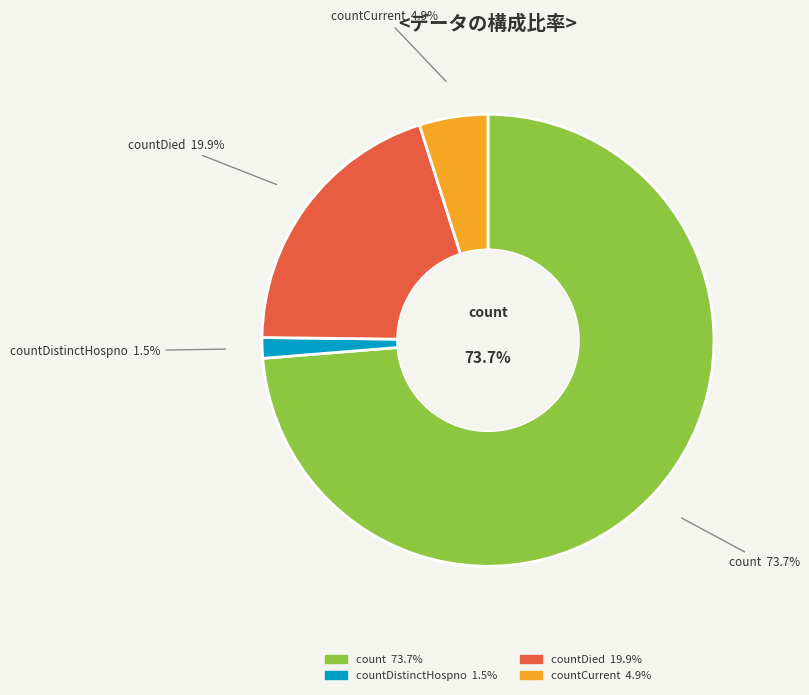

True or false: countDistinctHospno accounts for 1% of the total.

True